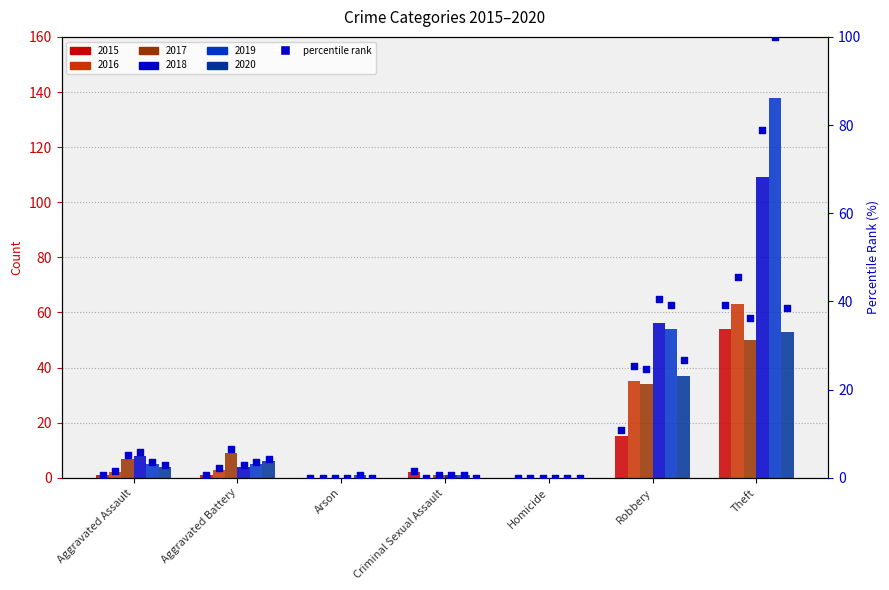

What is the change in value from Aggravated Battery to Homicide?

-0.7